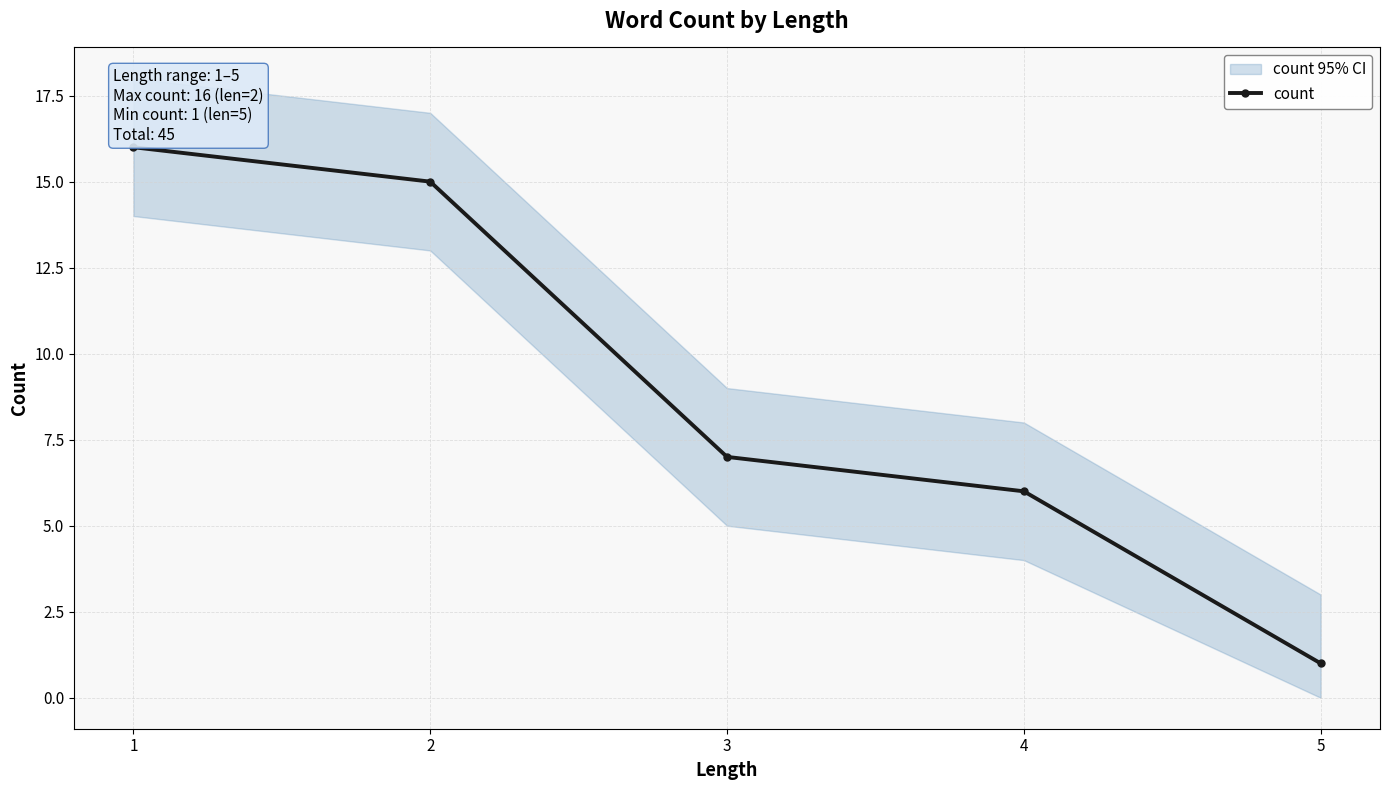

What is the value of the 5th point from the left?

1